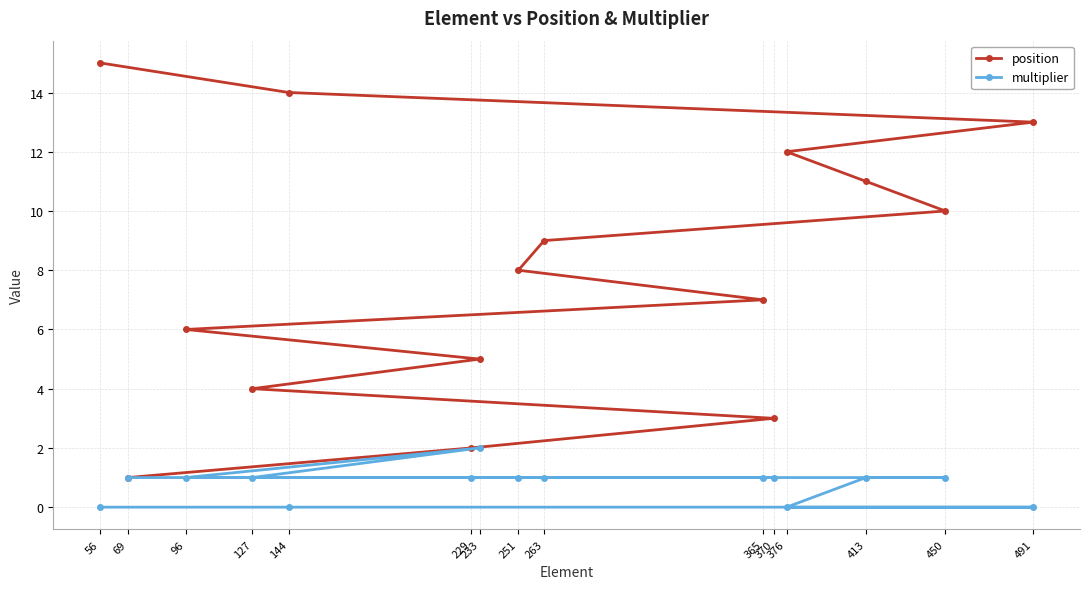

Reading left to right, what are all the values shown in this chart?

position: 56=15	69=1	96=6	127=4	144=14	229=2	233=5	251=8	263=9	365=7	370=3	376=12	413=11	450=10	491=13
multiplier: 56=0	69=1	96=1	127=1	144=0	229=1	233=2	251=1	263=1	365=1	370=1	376=0	413=1	450=1	491=0